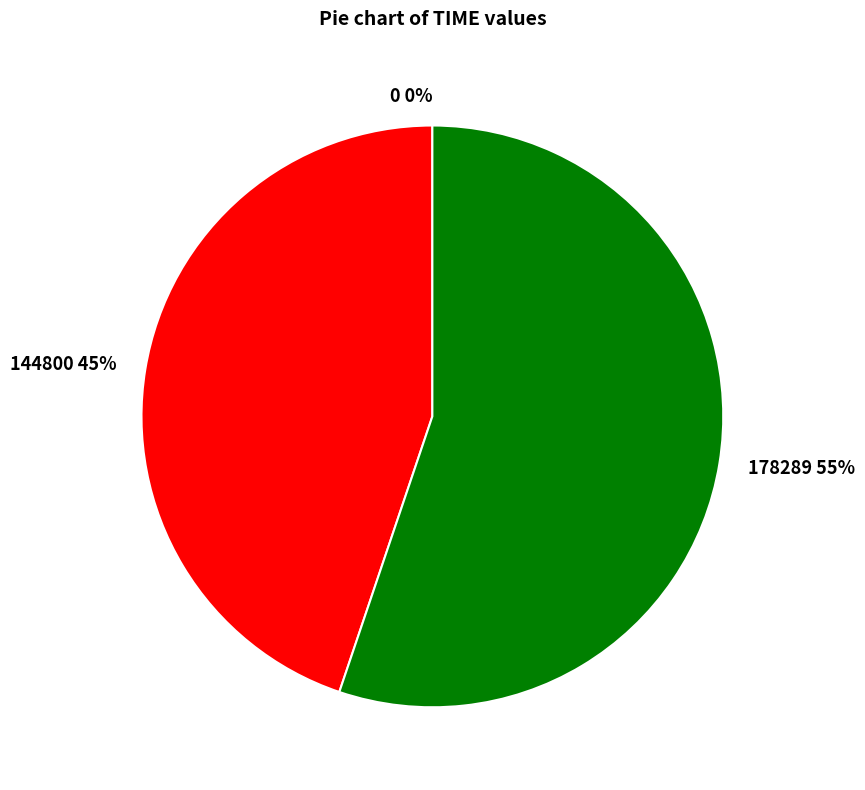

Approximately how many times larger is the value at 144800 compared to 0?

144800.0